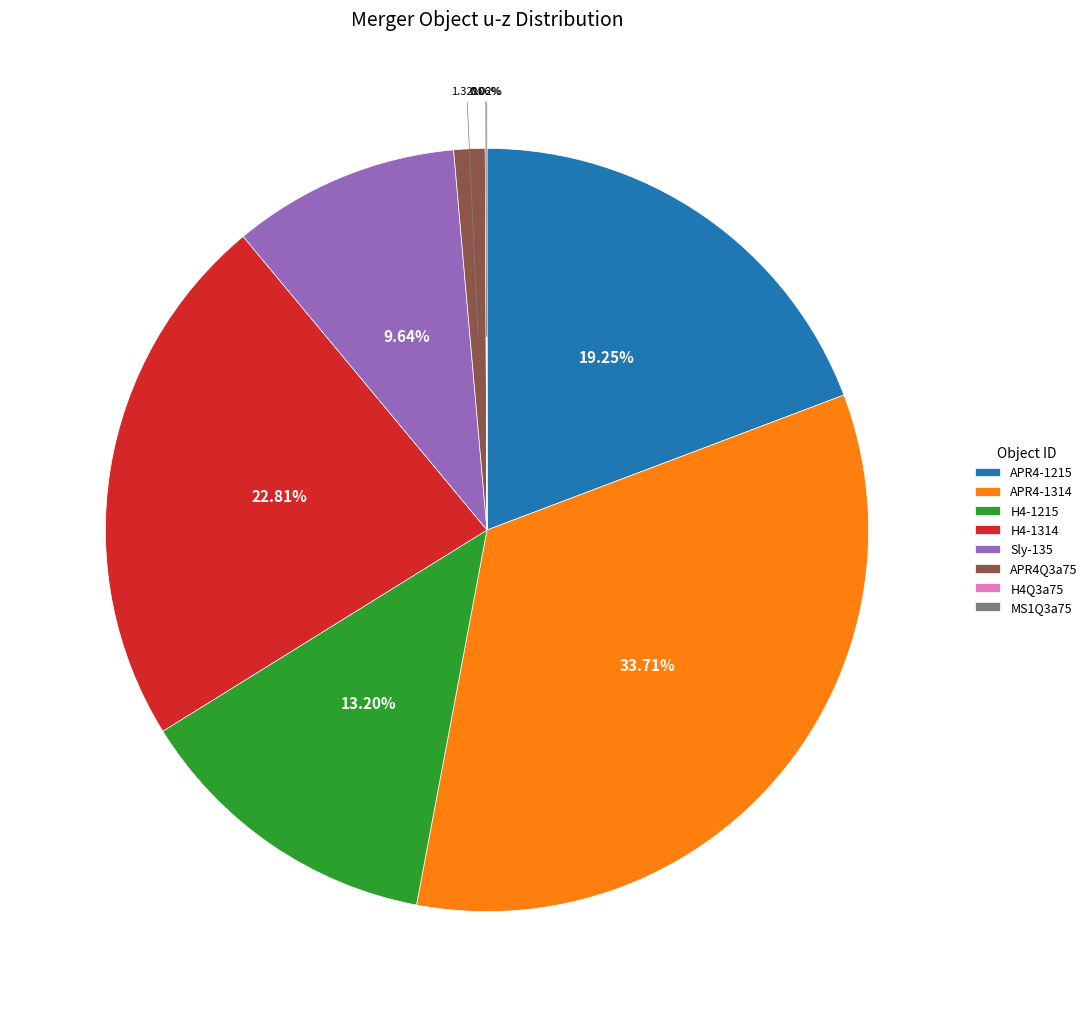

What percentage is the H4-1314 slice, to the nearest percent?

23%